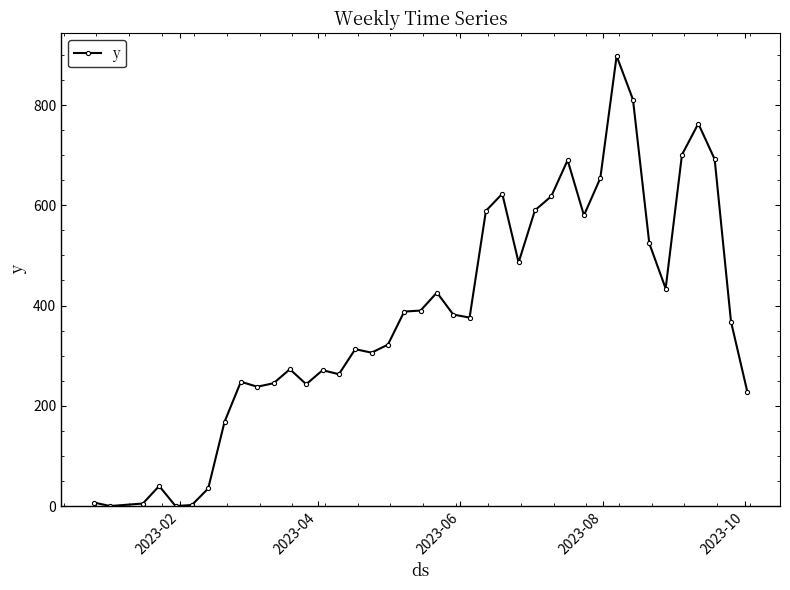

What is the difference between the maximum and minimum values?

898